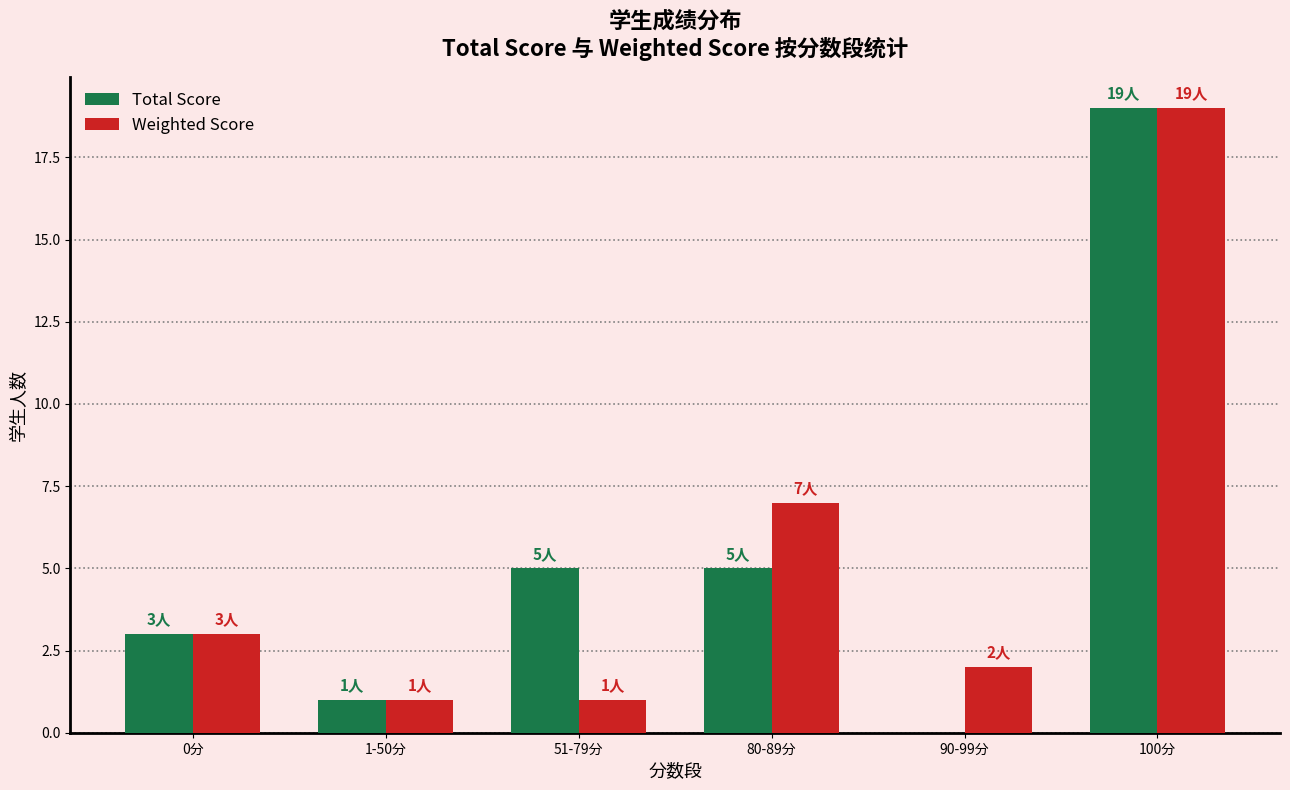

Are the bars horizontal?

No